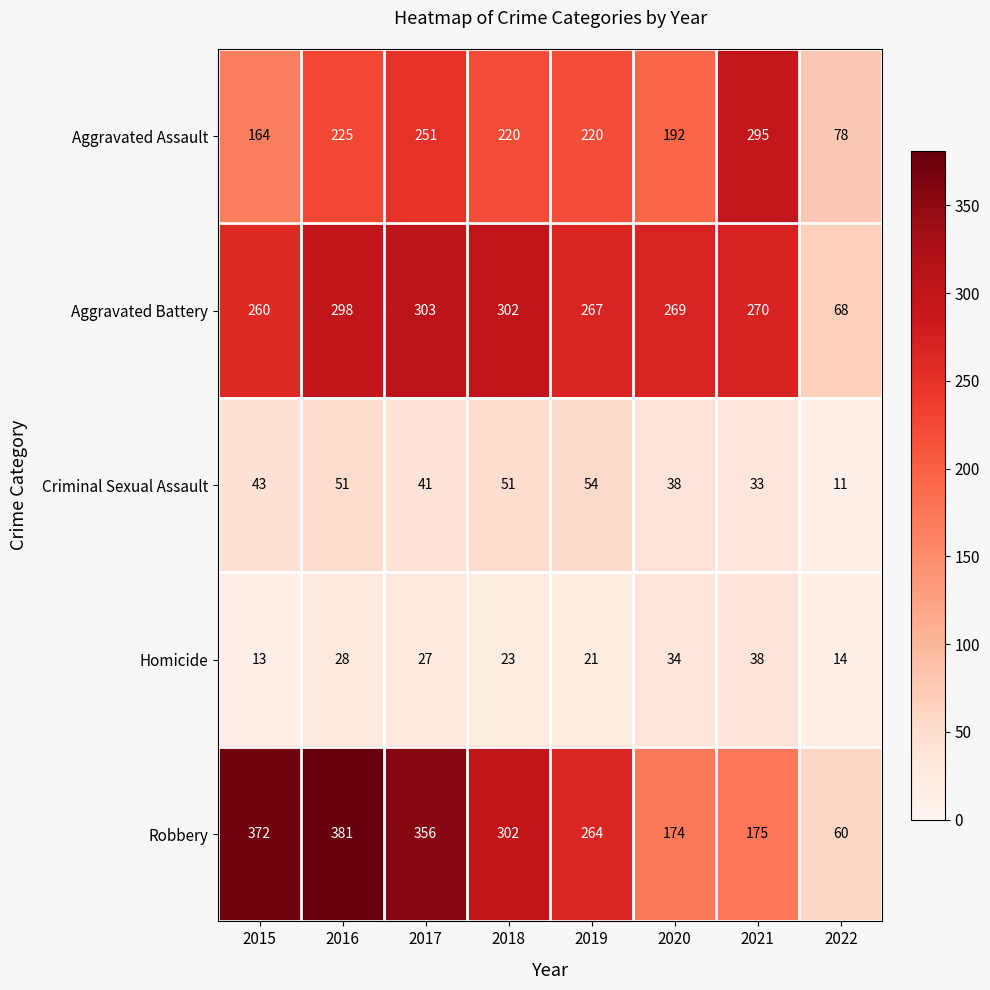

At which category is the sum across all series the highest?

2016